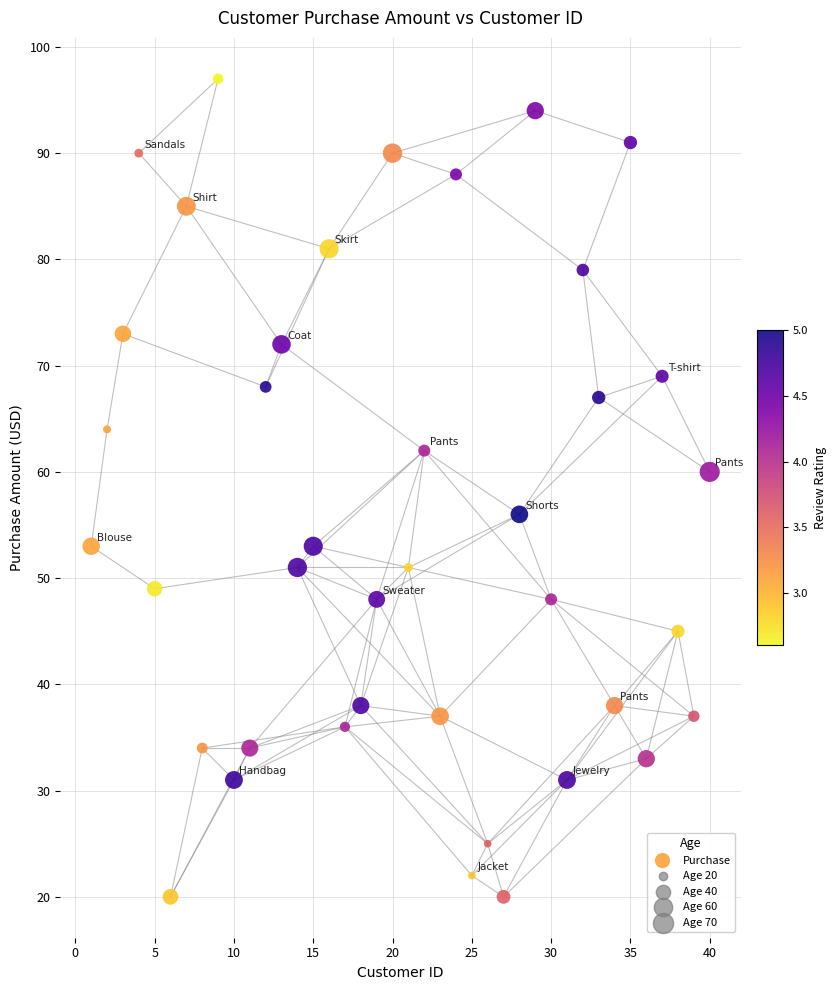

What is the range of Y values (max minus min)?

77